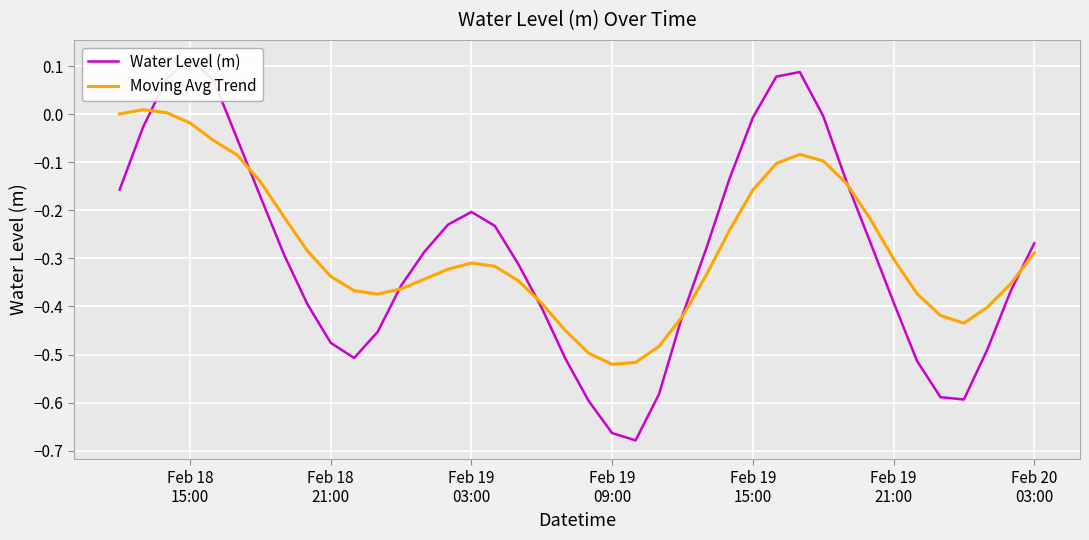

Is this an area chart (filled region under the line)?

No